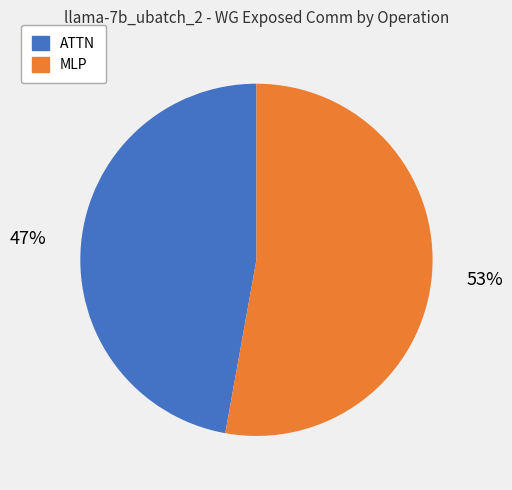

Is there a majority slice in this chart?

Yes